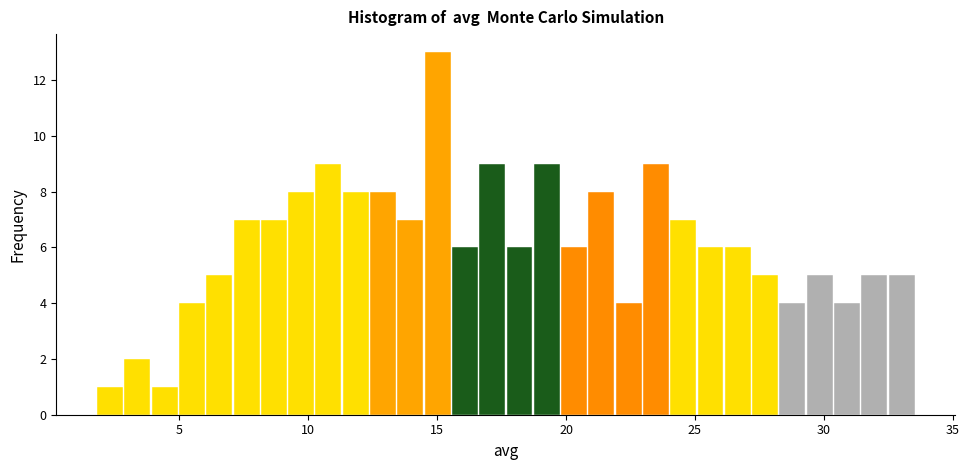

Read against the x-axis, roughly where is the centre of the tallest bar?

15.0